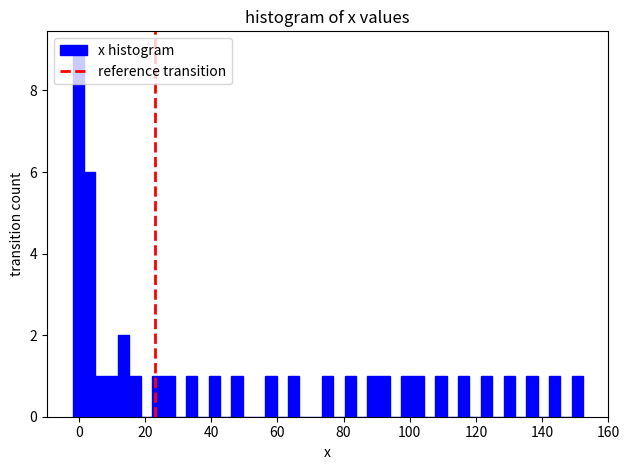

Around what value on the x-axis is the tallest bar? Give the approximate position of its centre, as read against the axis.

0